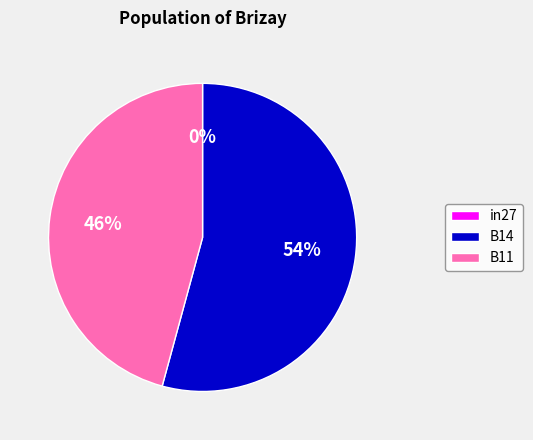

Is it true that B11 is 57% of the pie?

False